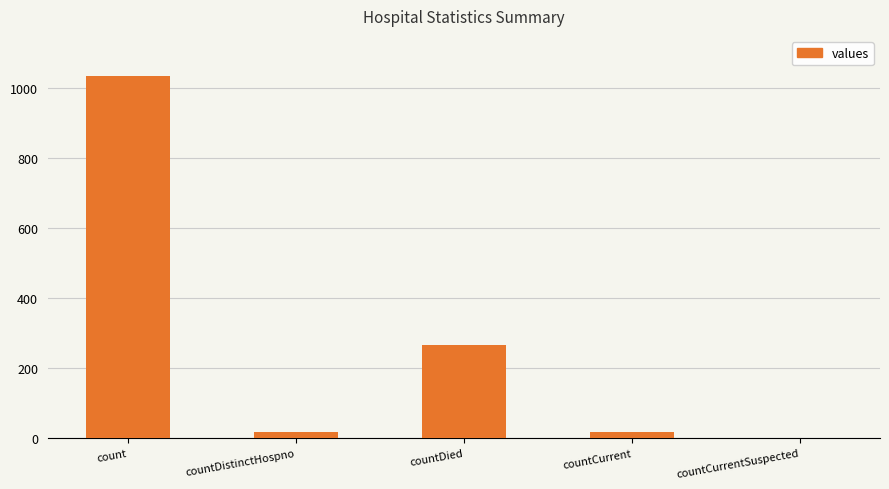

At which label is the value closest to 517?

countDied